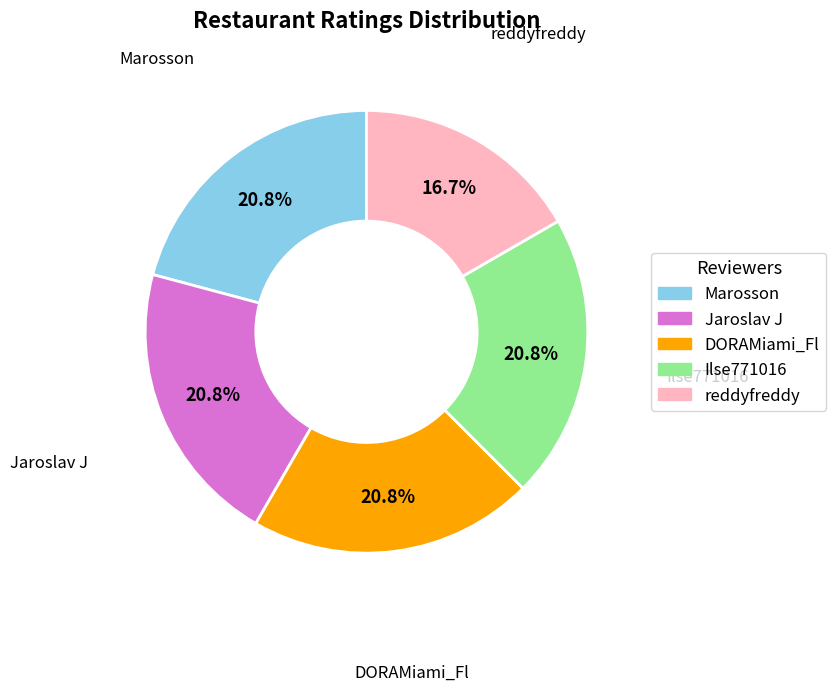

To the nearest percent, what is the difference between the Jaroslav J and reddyfreddy slice percentages?

4%